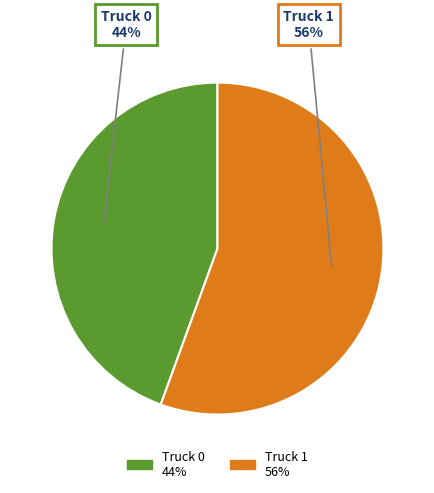

Is there a majority slice in this chart?

Yes